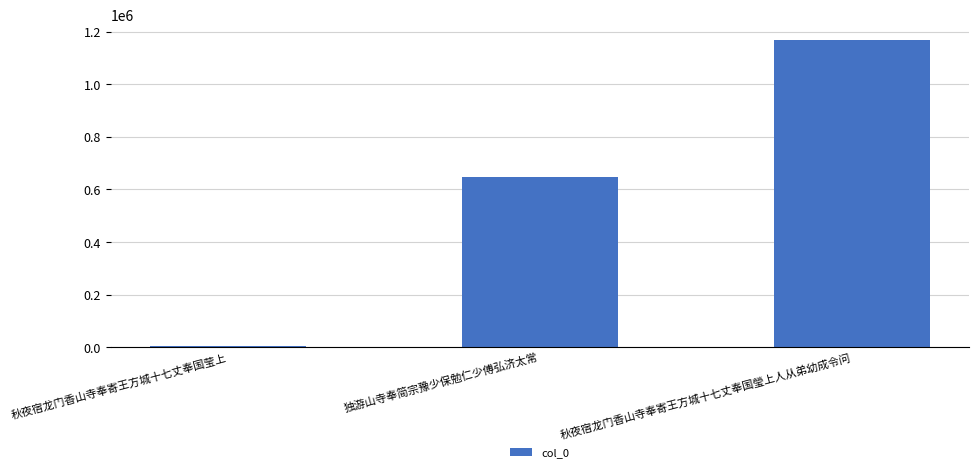

How many data points are less than 648141?

1